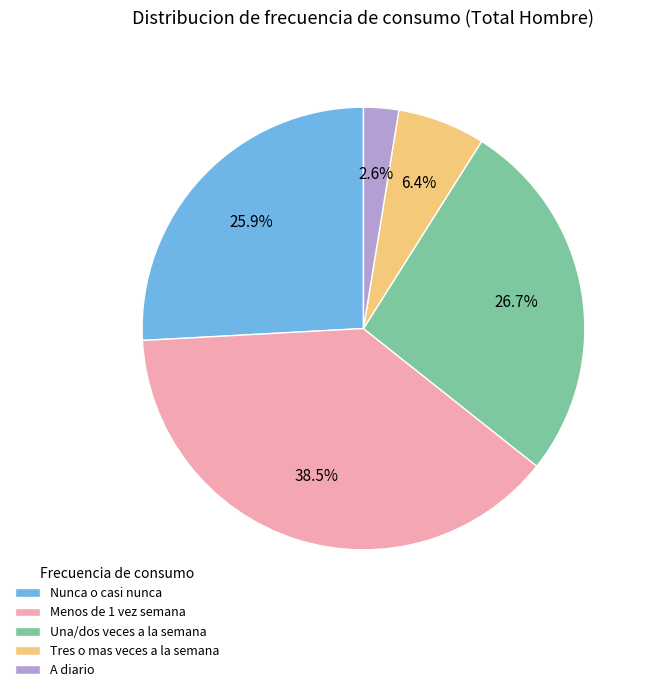

What is the largest slice in the pie chart?

Menos de 1 vez semana